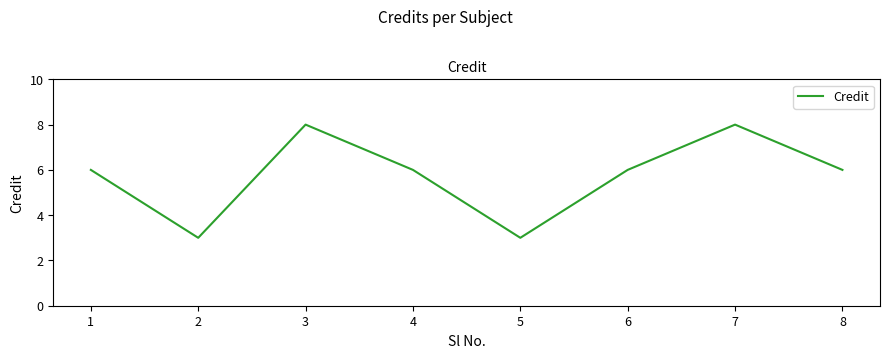

What is the difference between the maximum and minimum values?

5